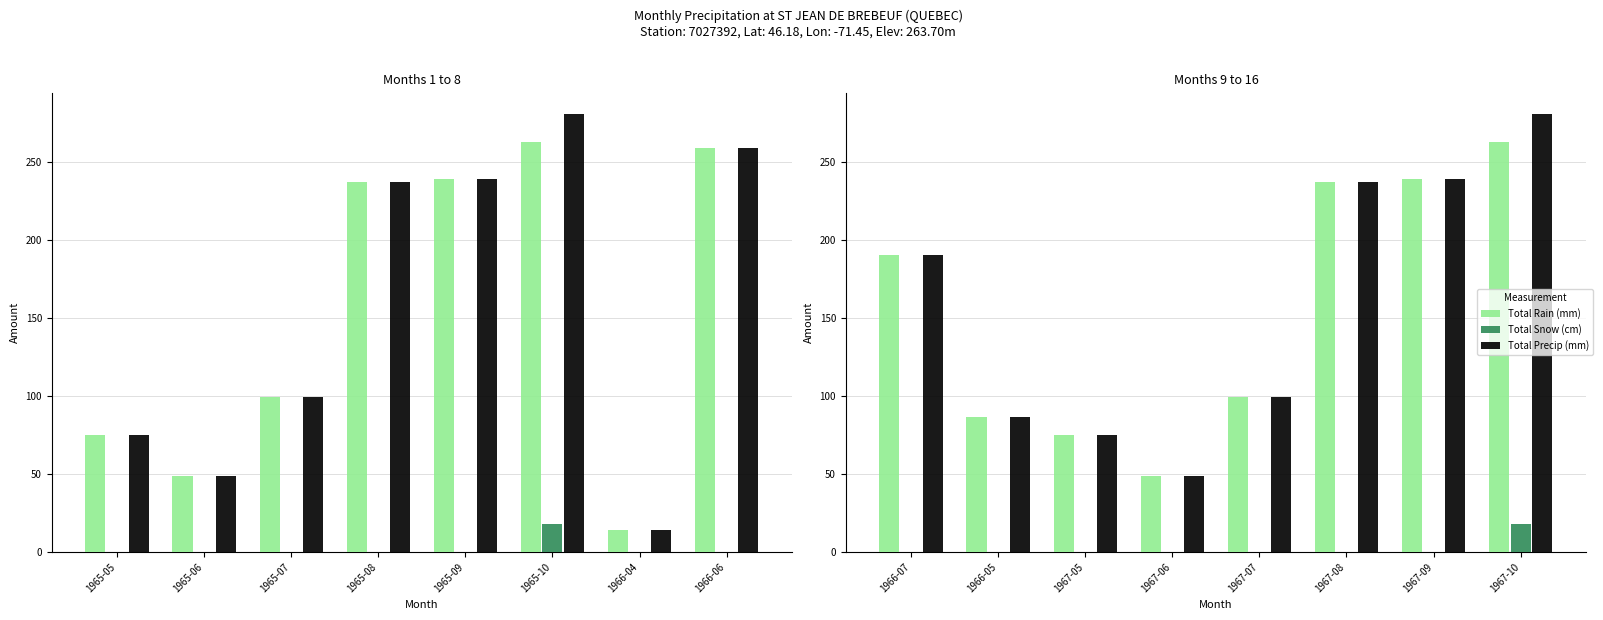

Is it true that Total Precip (mm) equals 117.4 at 1967-05?

False